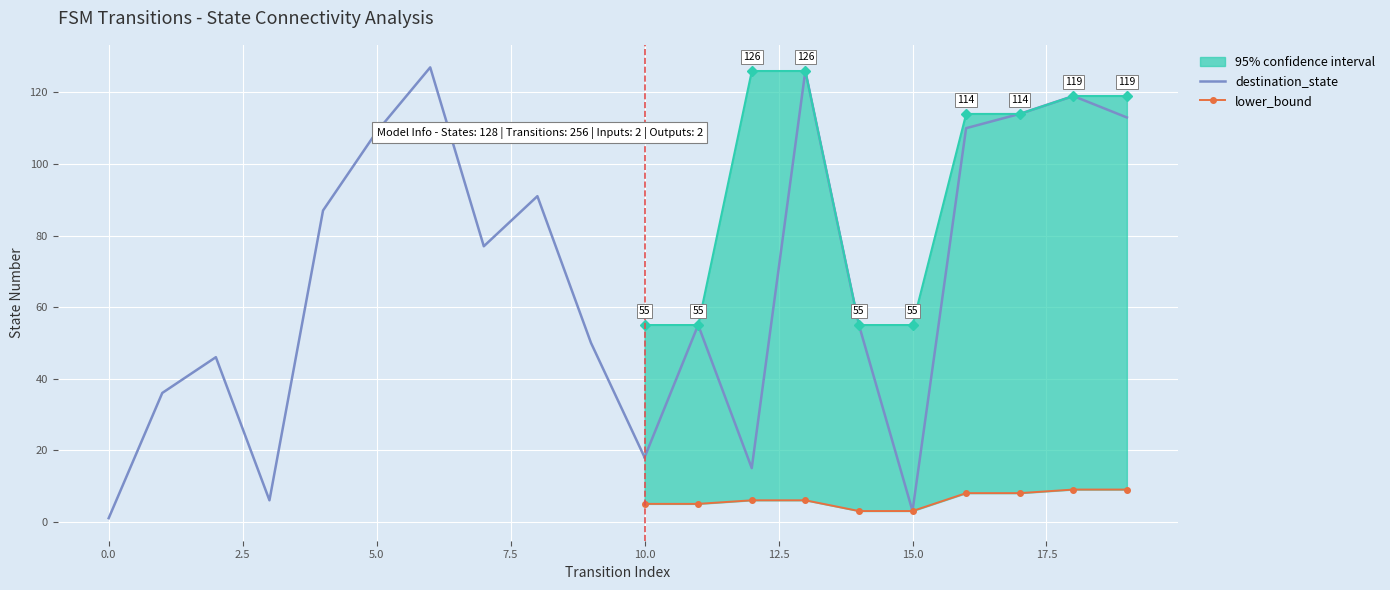

How many categories are shown in the chart?

20